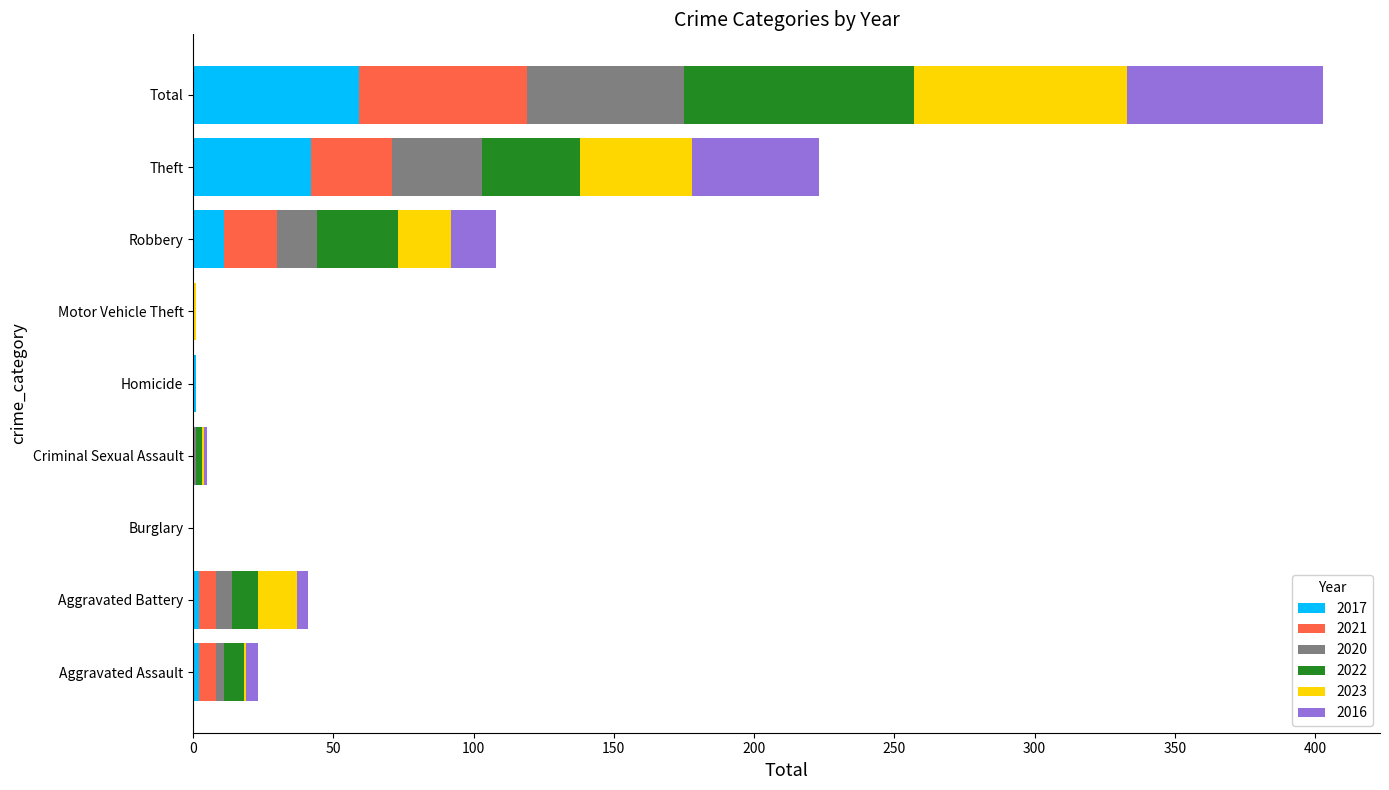

At which category is the sum across all series the highest?

Total